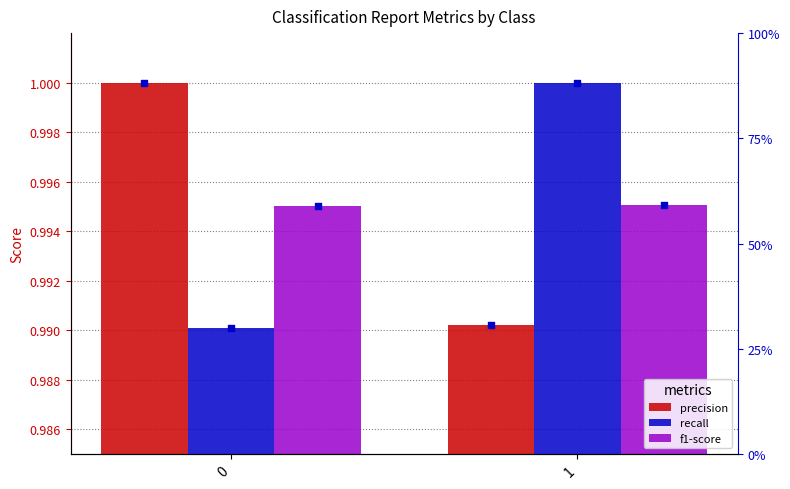

Is the value of f1-score at 0 greater than the value of precision at 1?

Yes